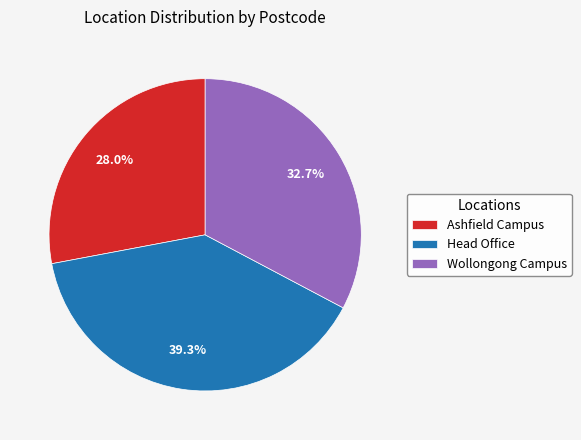

What is the largest slice in the pie chart?

Head Office